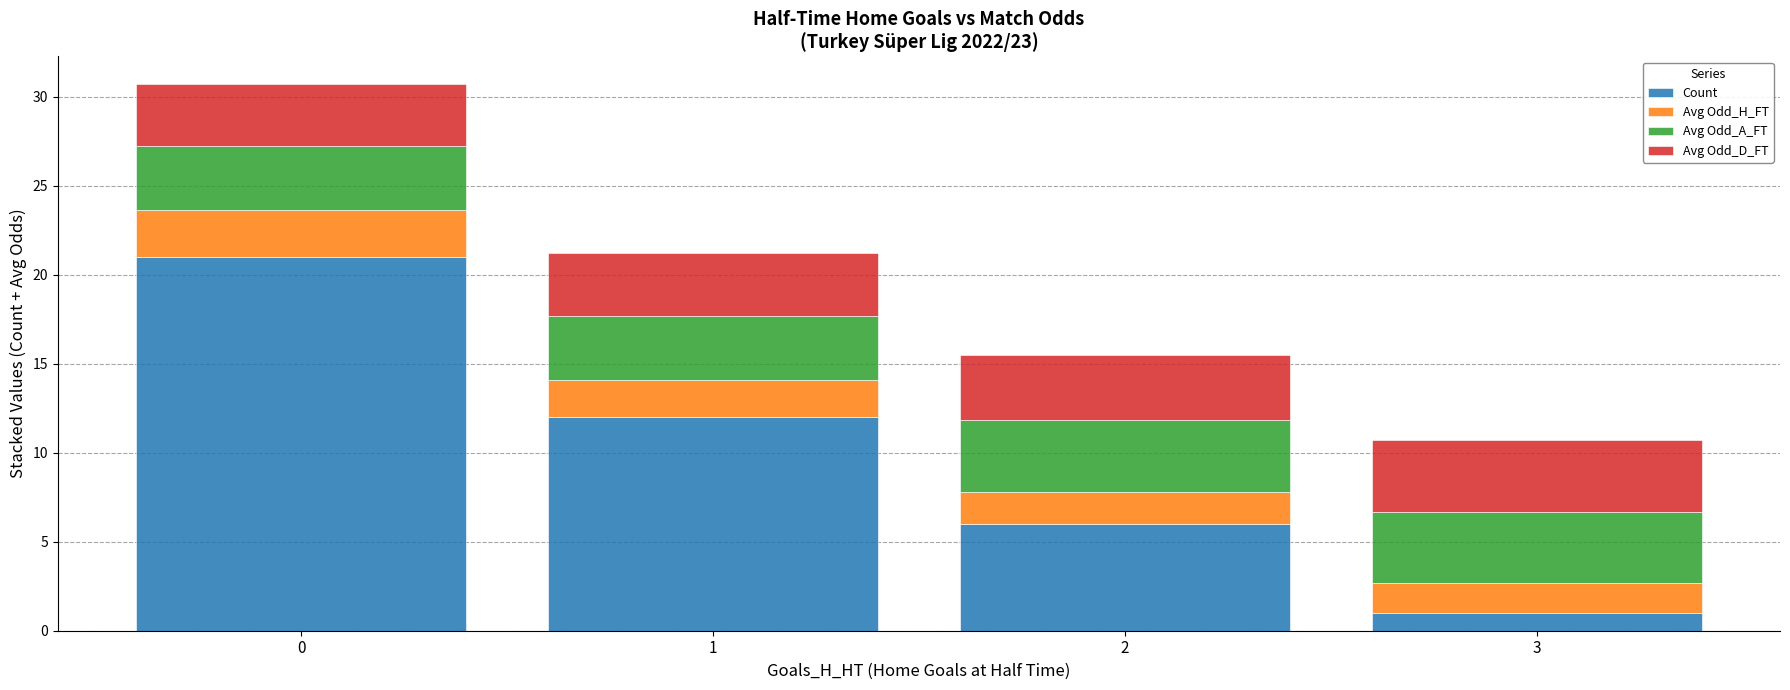

What is the total value across all series at 0?

30.7